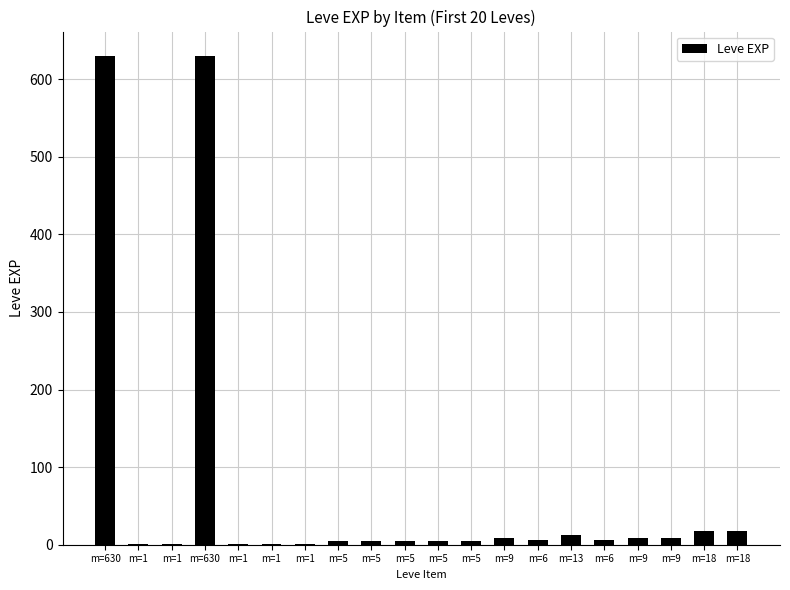

Count the number of data series in this chart.

1